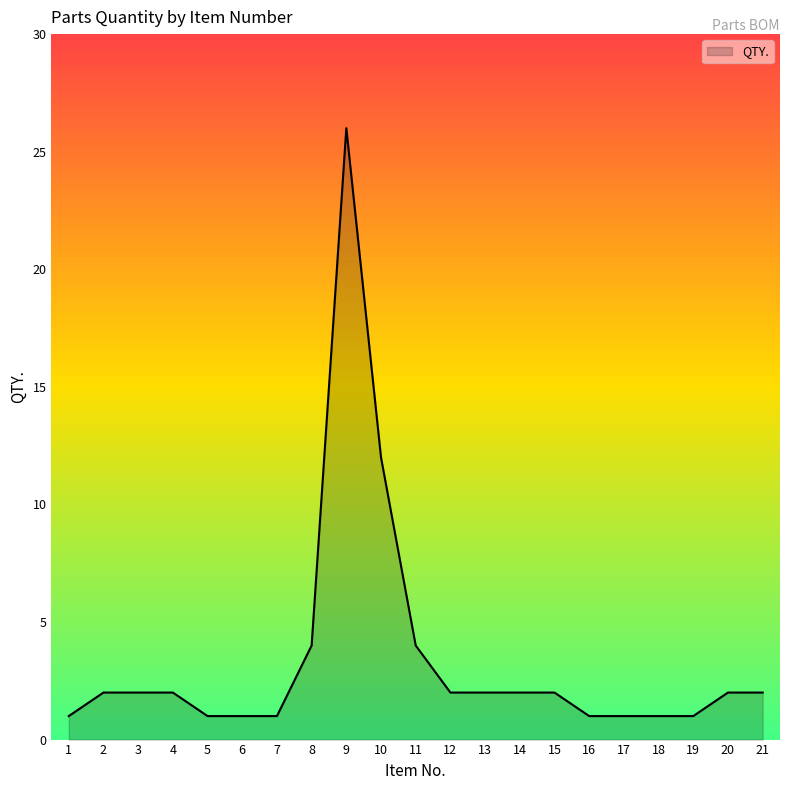

What is the change in value from 7 to 14?

+1